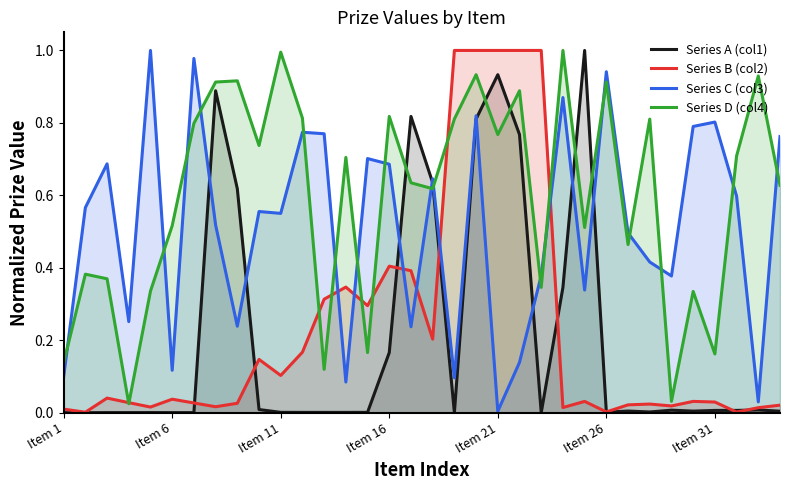

Between 8 and 28, which series saw the biggest shift?

Series D (col4)